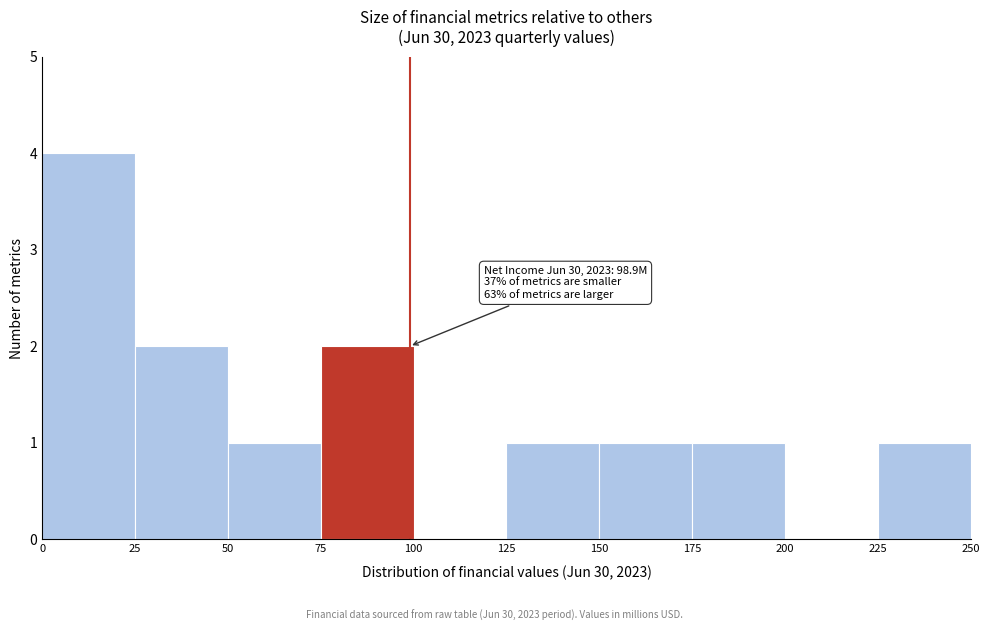

Which range on the x-axis has the tallest bar?

0 to 25